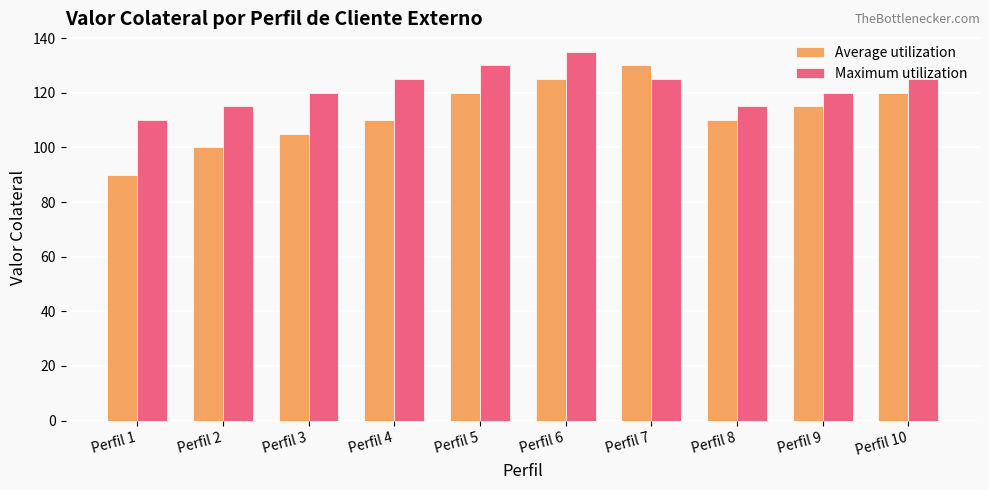

What is the value of the Maximum utilization bar at the 6th from the left?

135